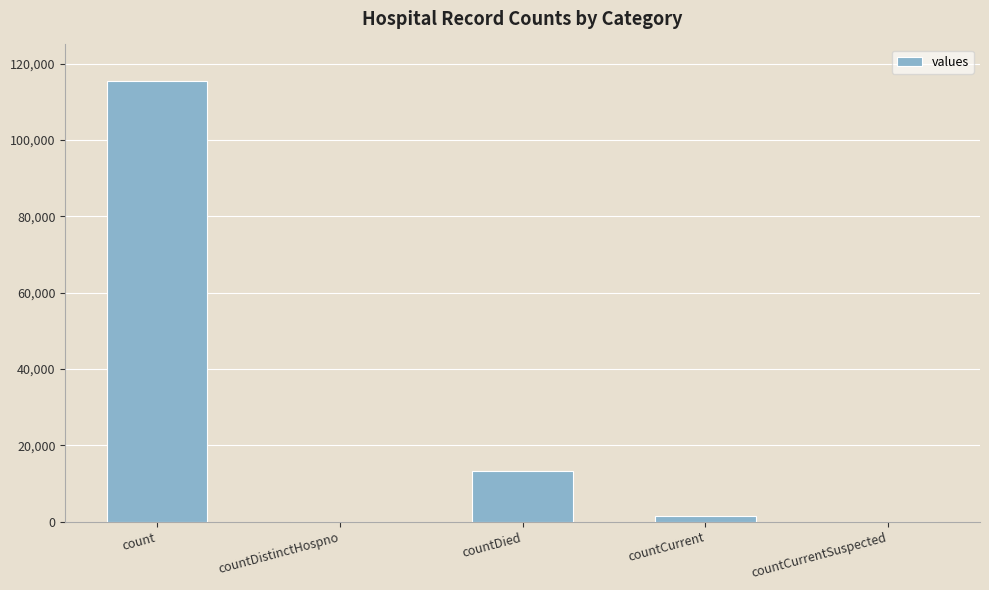

Between countCurrent and count, which is larger?

count